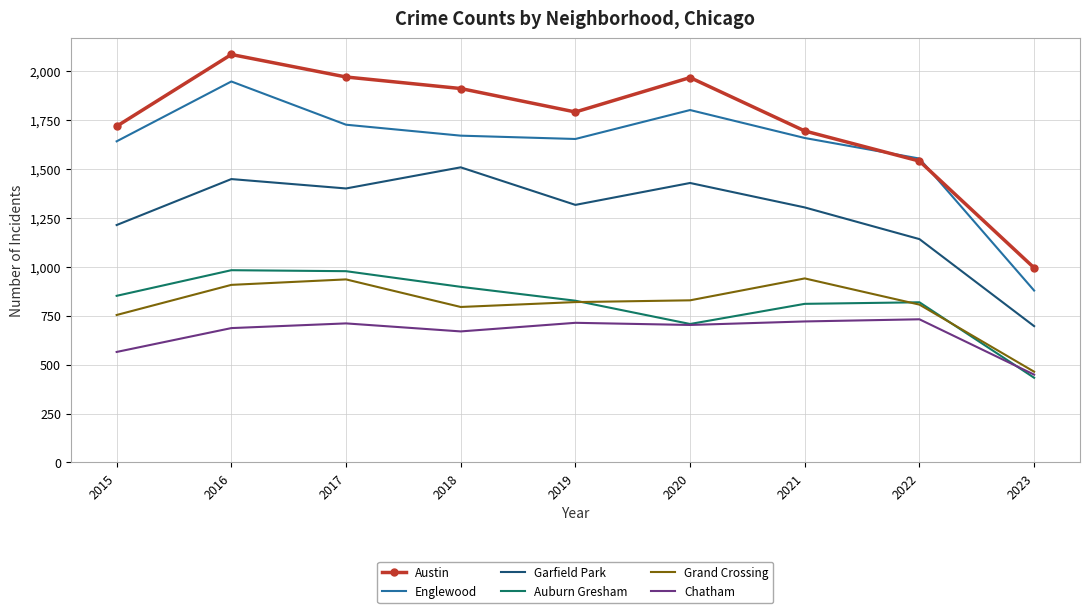

What is the greatest value displayed?

2086